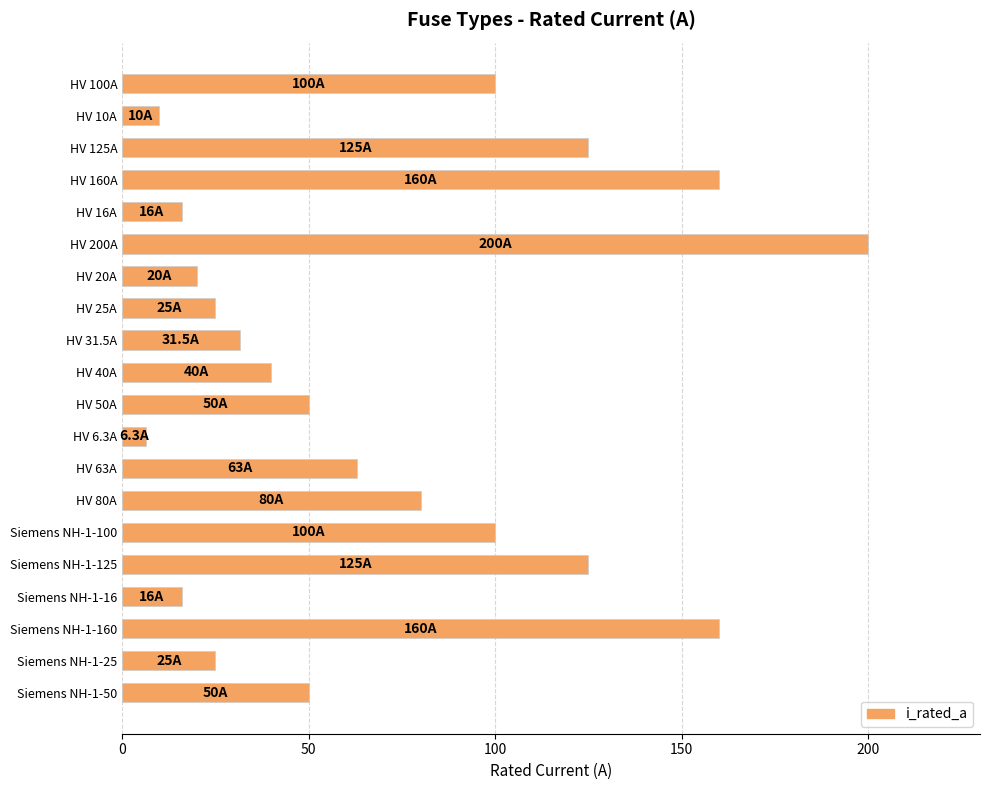

The chart shows a value of 13.4 at HV 31.5A. True or false?

False